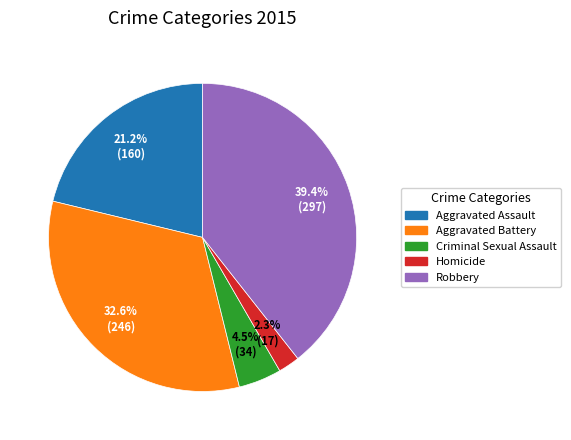

Rank the categories by value from lowest to highest.

Homicide, Criminal Sexual Assault, Aggravated Assault, Aggravated Battery, Robbery